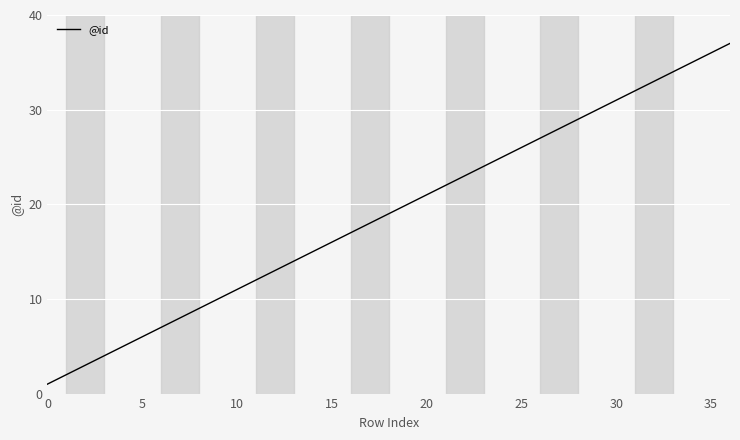

What is the difference between the maximum and minimum values?

36